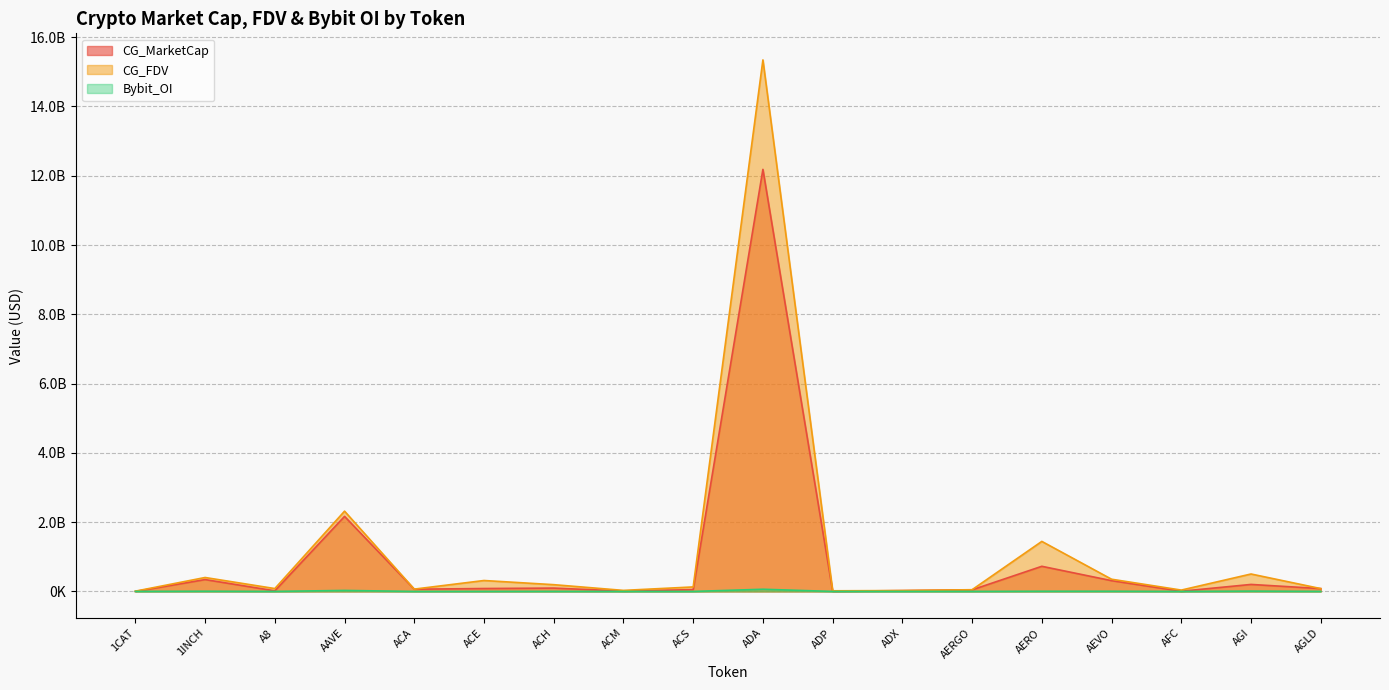

How many data points in CG_MarketCap are above 82219193?

8